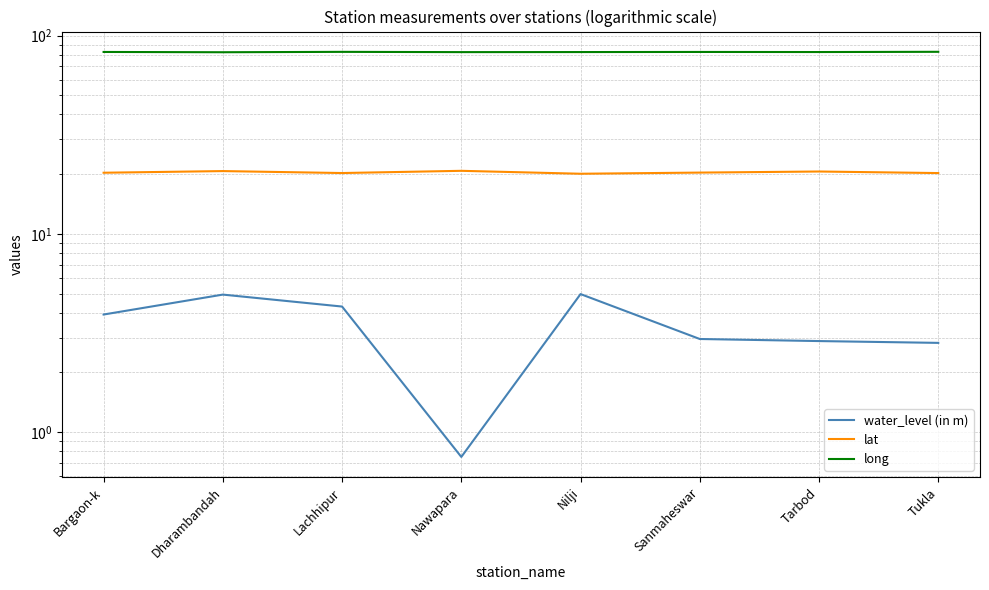

How many lines are shown in the chart?

3